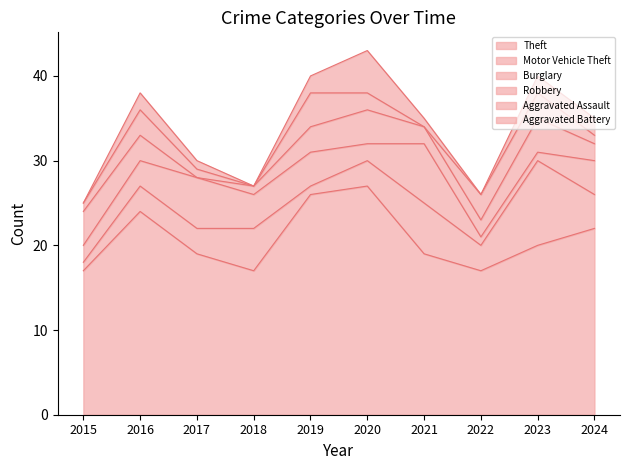

Where does the Burglary series first go above 4?

2017